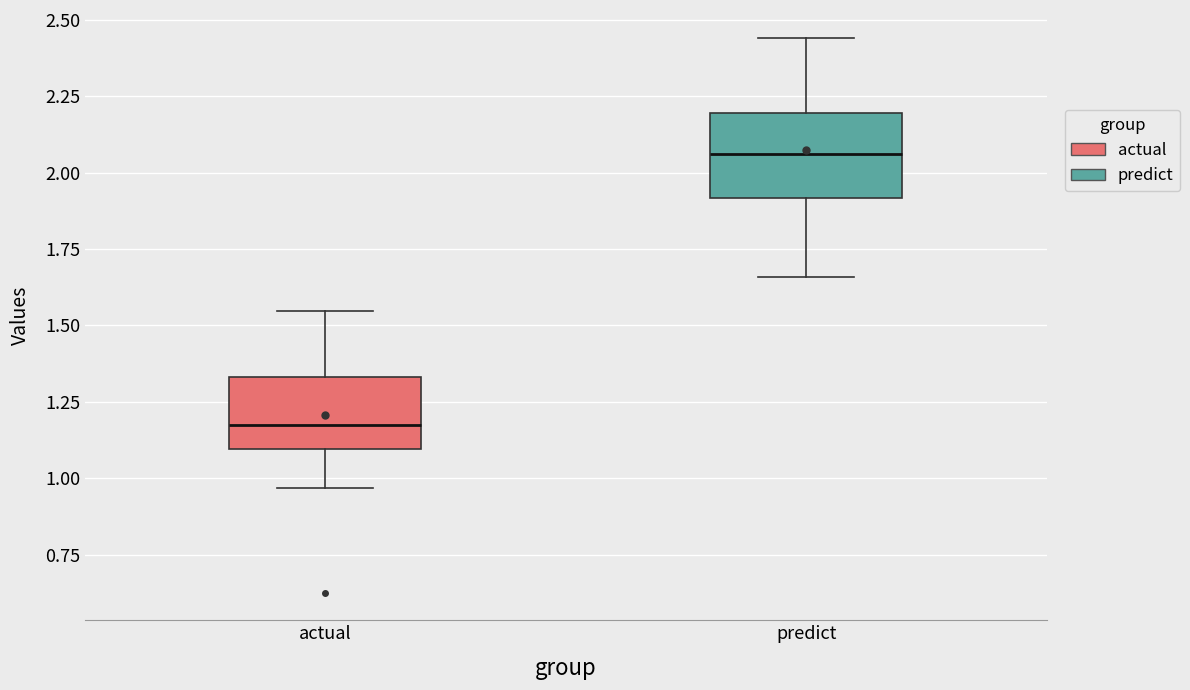

Where does the upper whisker of the box for actual end on the y-axis? The values are not printed on the chart, so give them approximately, as read against the axis.

1.55